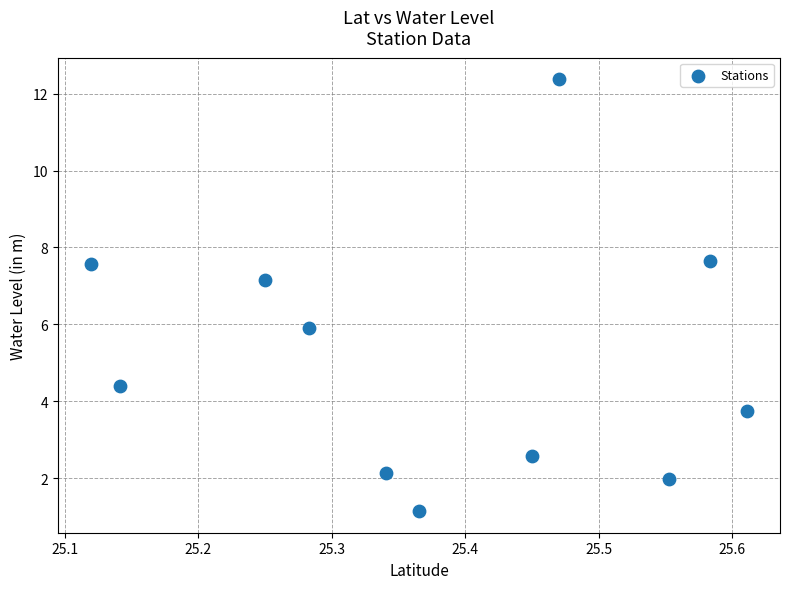

What is the range of Y values (max minus min)?

11.2